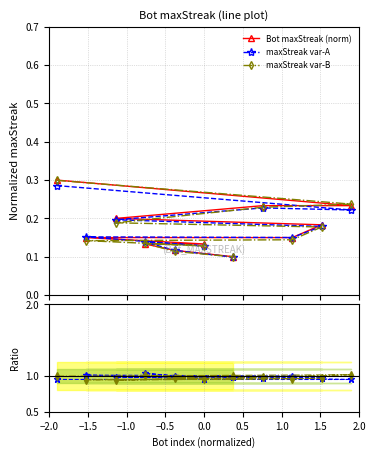

True or false: var-A / base and maxStreak var-B intersect in this chart.

False